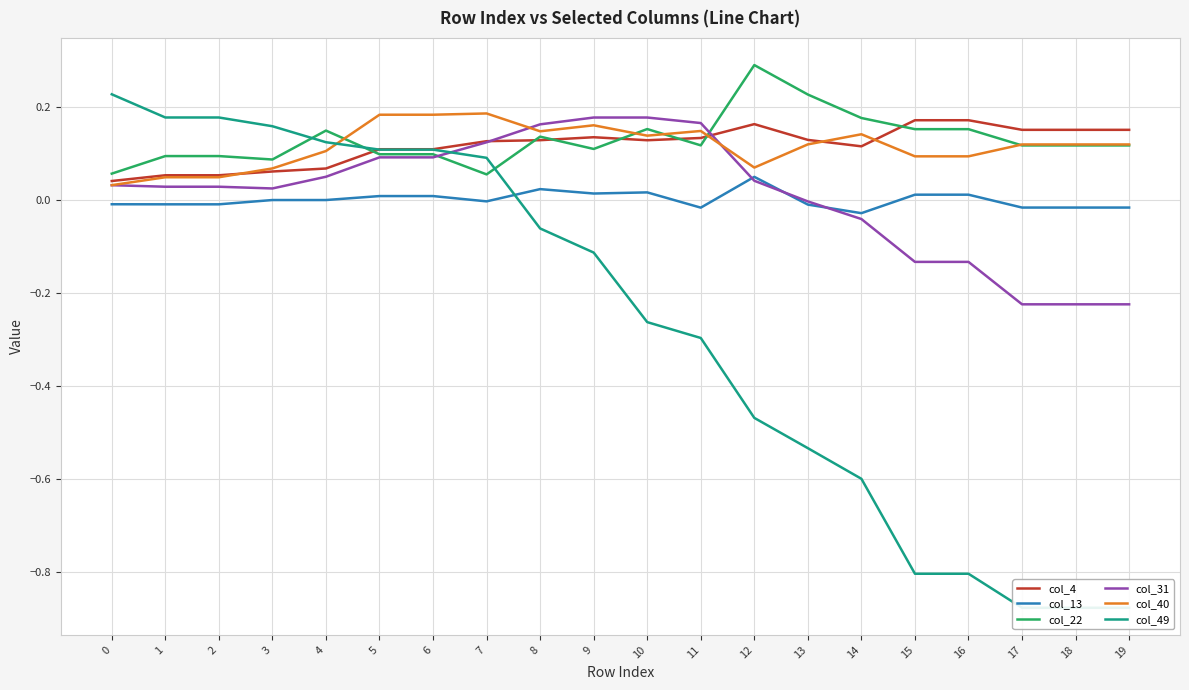

How many series are shown in this chart?

6